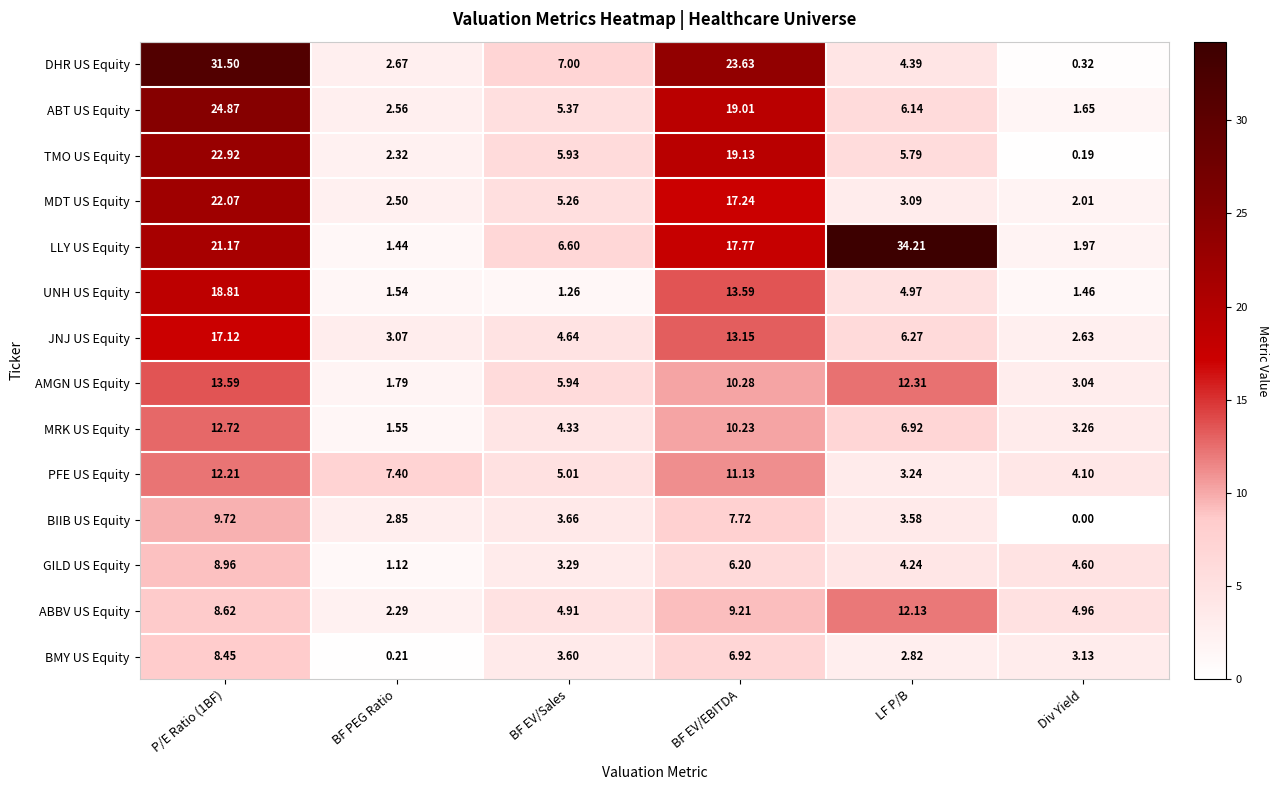

At which label is BIIB US Equity closest to 4?

BF EV/Sales